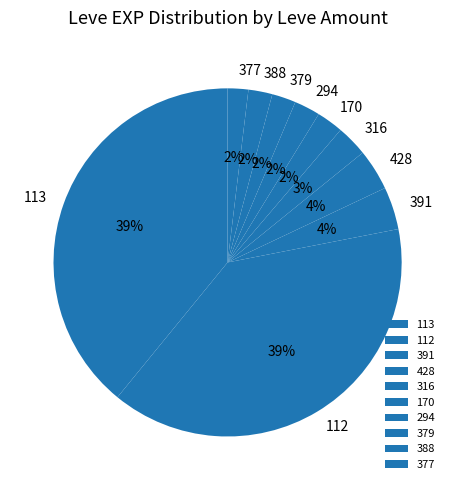

How many slices are in this pie chart?

10